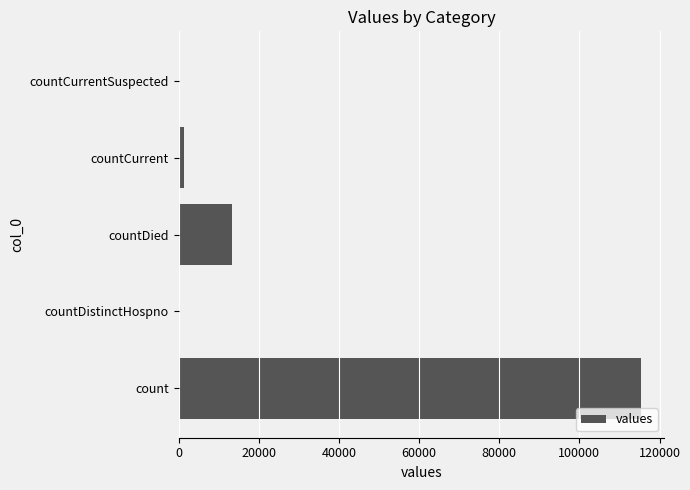

At which label is the value closest to 57689?

countDied